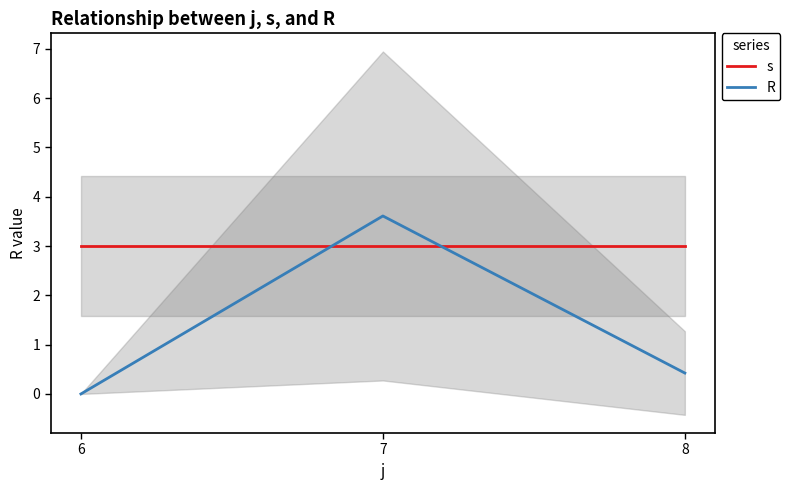

Is the value of s at 7 greater than the value of R at 8?

Yes